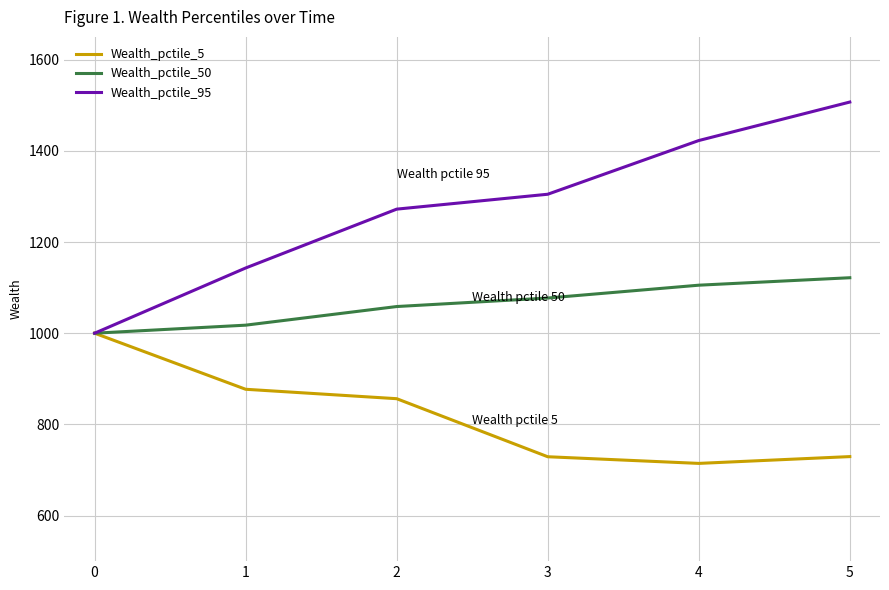

List the labels in order of Wealth_pctile_50 value, smallest first.

0, 1, 2, 3, 4, 5